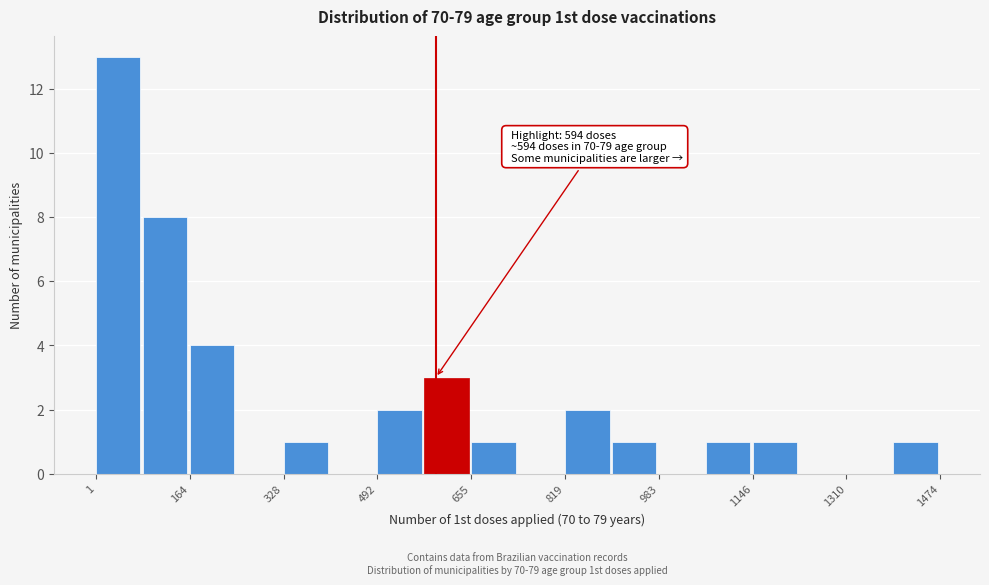

Over which range of the x-axis is the bar tallest?

0 to 80